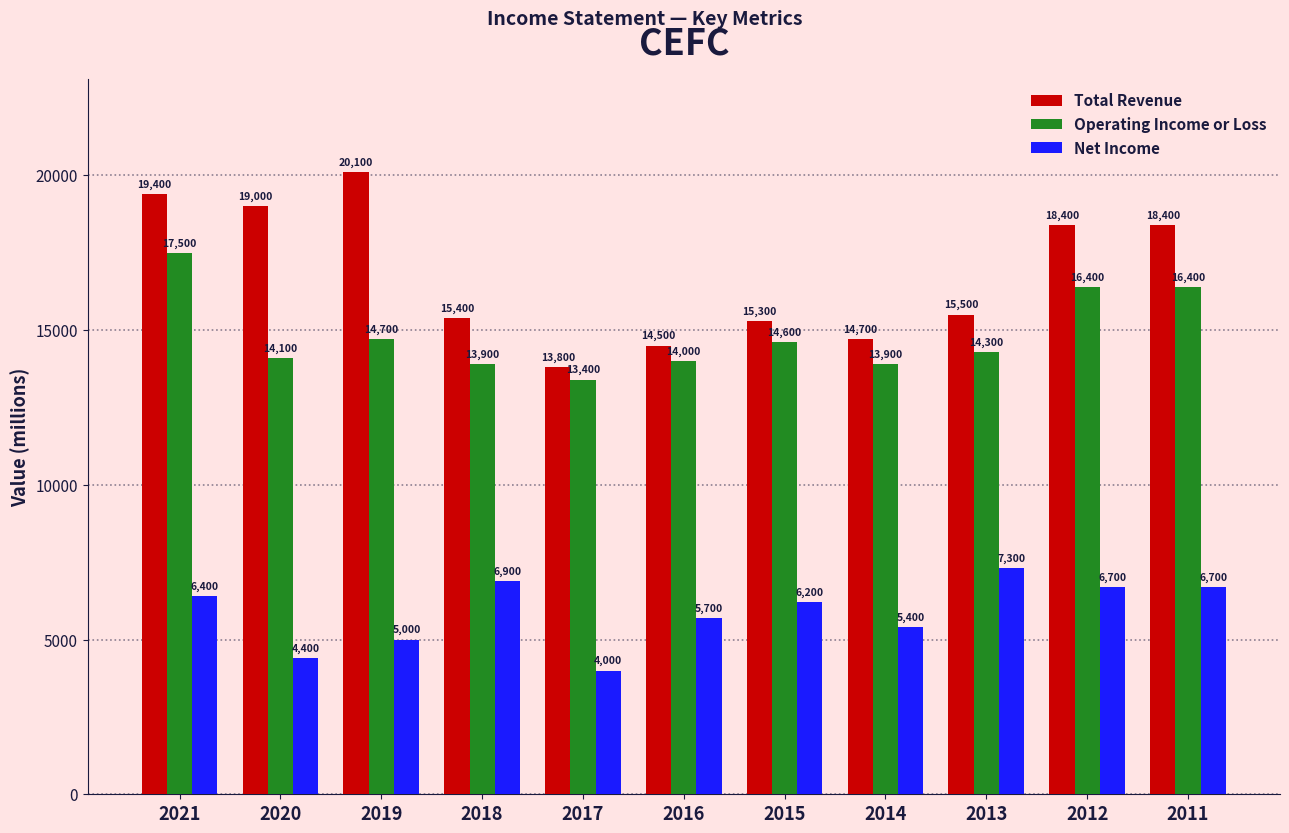

How many series are shown in this chart?

3